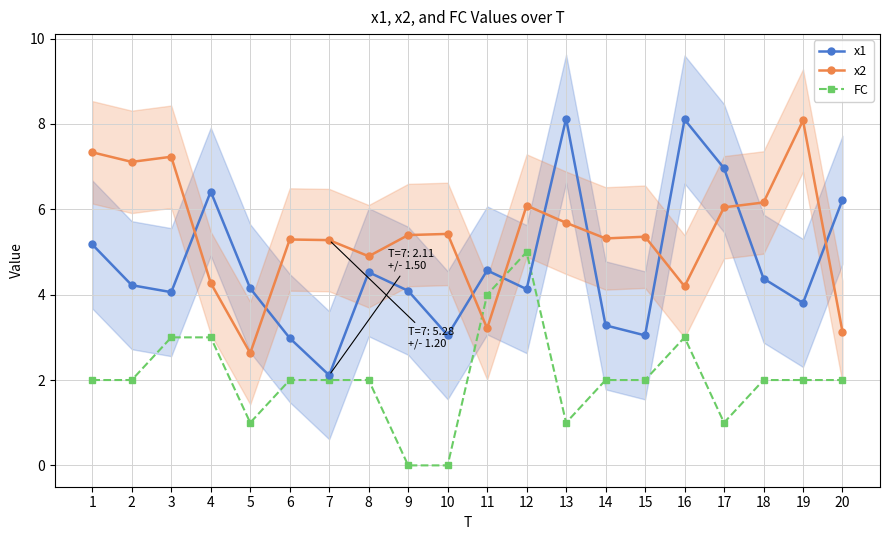

Which series has the largest total across all categories?

x2